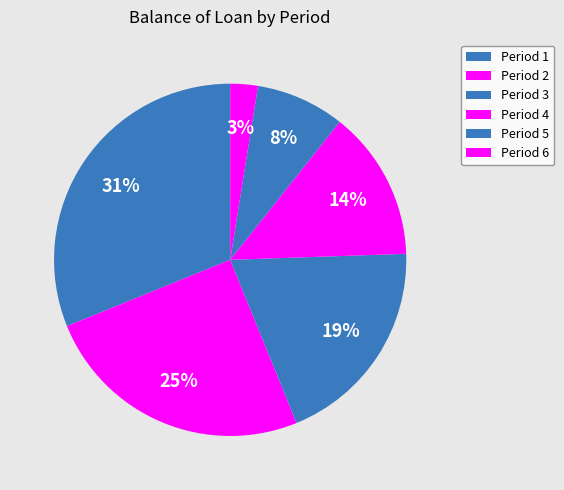

How many segments does this pie chart have?

6